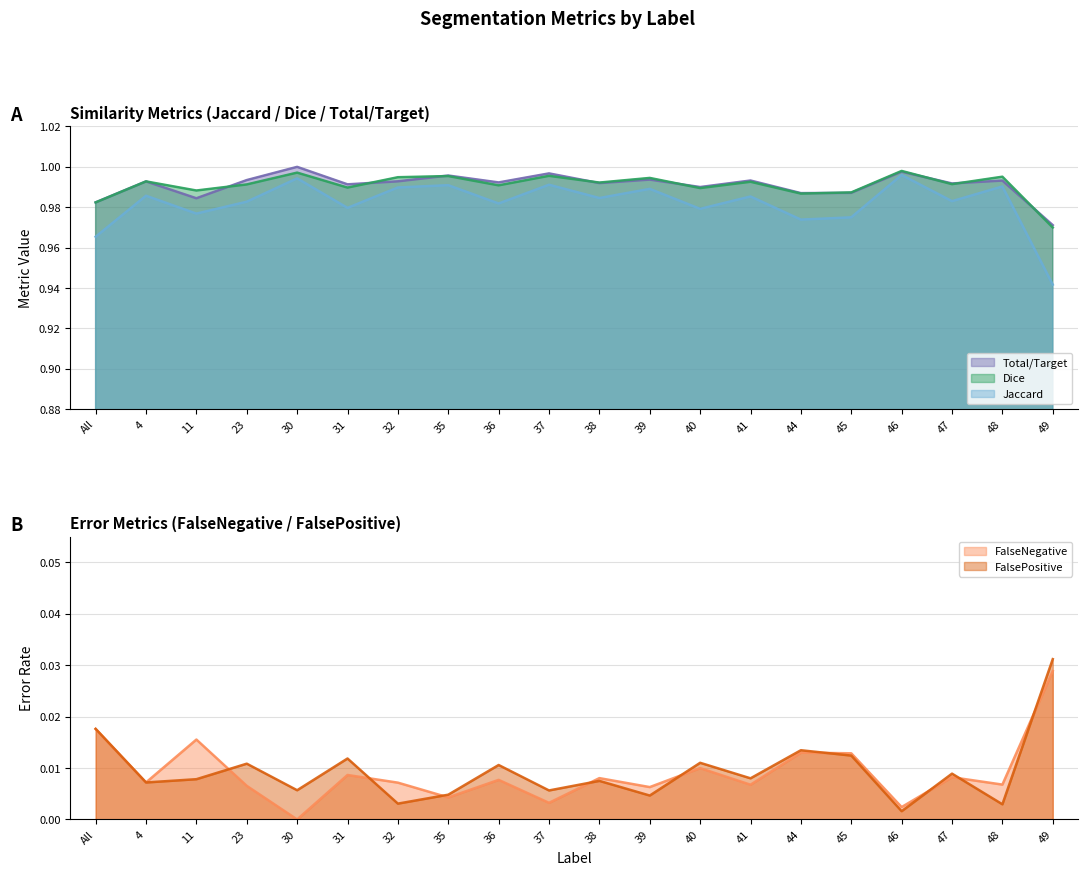

Is the value of FalseNegative at 11 greater than the value of Dice at 30?

No